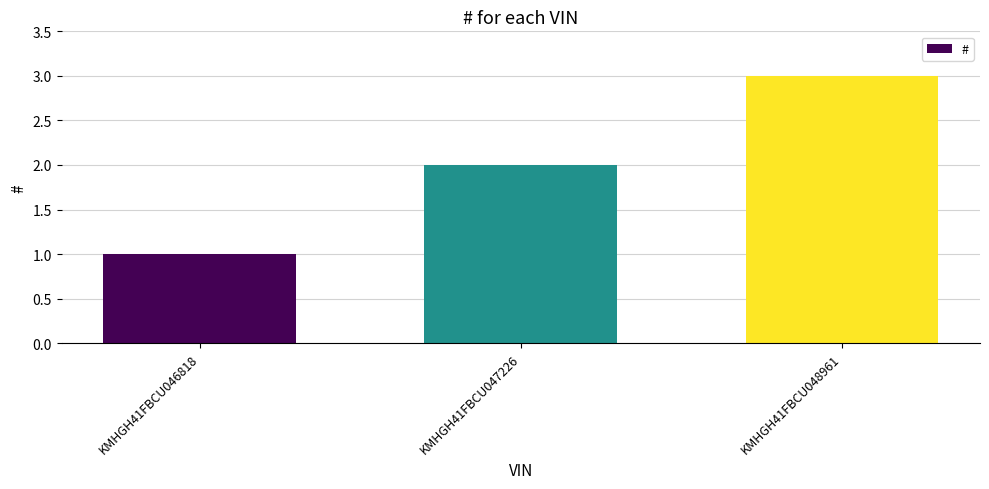

What is the change in value from KMHGH41FBCU047226 to KMHGH41FBCU048961?

+1